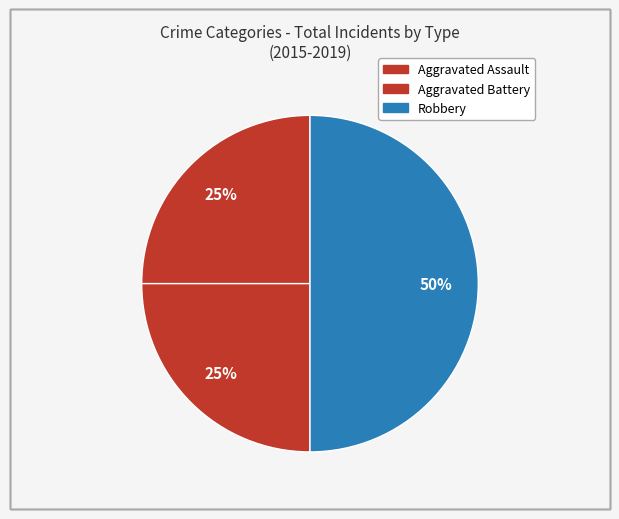

Is Aggravated Battery the majority of the pie?

No